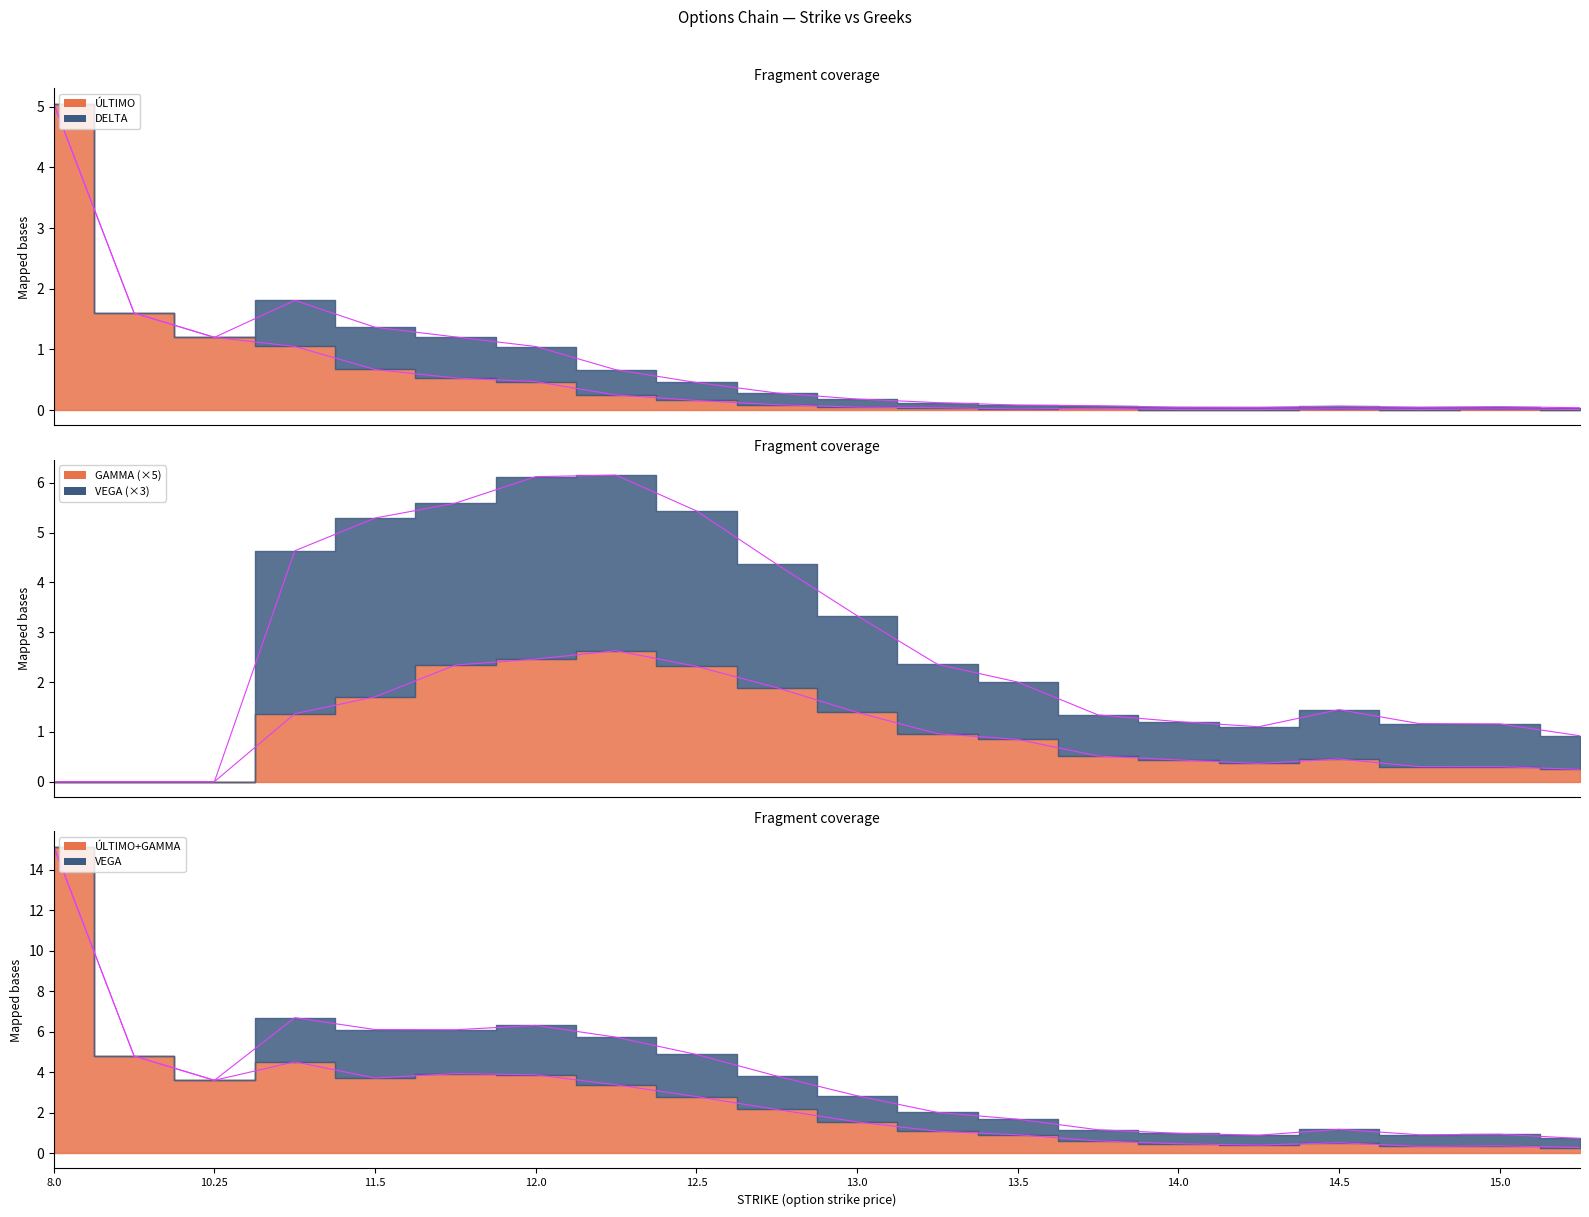

Which series has the largest total across all categories?

VEGA